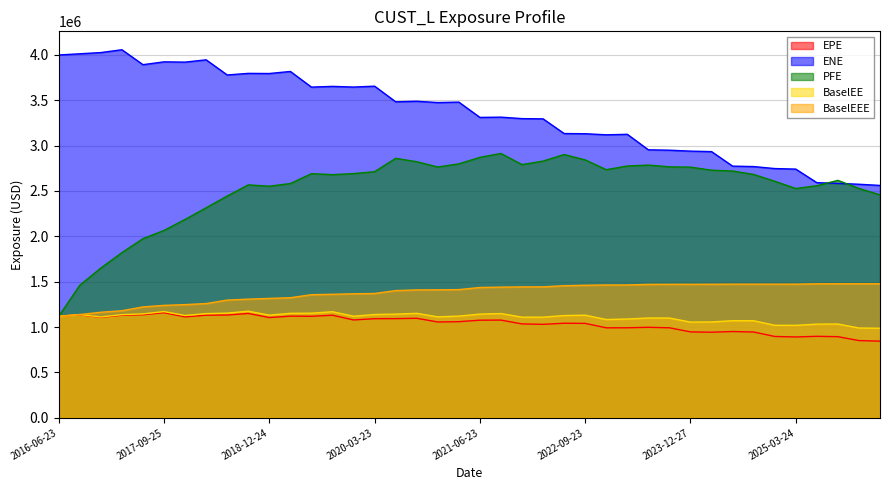

Which series has the largest range (max minus min)?

PFE